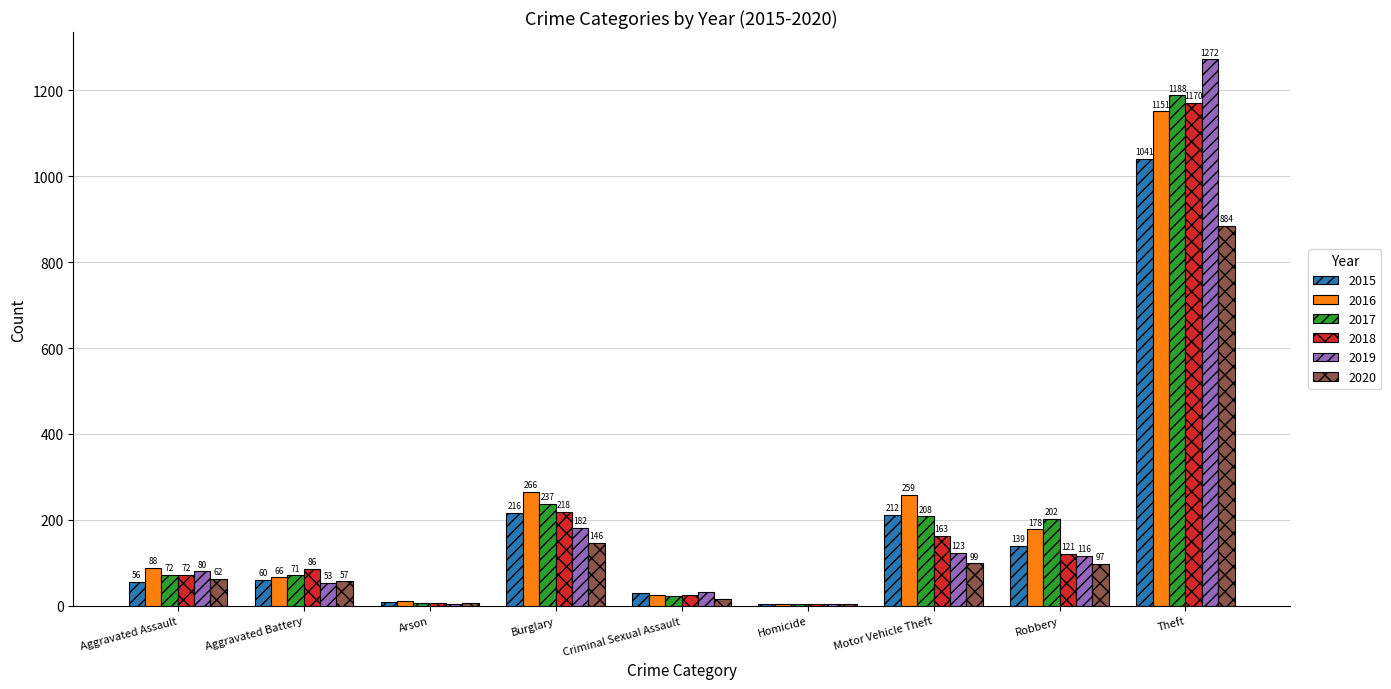

Reading left to right, extract all data points from this chart.

2015: Aggravated Assault=56	Aggravated Battery=60	Arson=10	Burglary=216	Criminal Sexual Assault=29	Homicide=5	Motor Vehicle Theft=212	Robbery=139	Theft=1041
2016: Aggravated Assault=88	Aggravated Battery=66	Arson=12	Burglary=266	Criminal Sexual Assault=26	Homicide=4	Motor Vehicle Theft=259	Robbery=178	Theft=1151
2017: Aggravated Assault=72	Aggravated Battery=71	Arson=7	Burglary=237	Criminal Sexual Assault=22	Homicide=4	Motor Vehicle Theft=208	Robbery=202	Theft=1188
2018: Aggravated Assault=72	Aggravated Battery=86	Arson=7	Burglary=218	Criminal Sexual Assault=24	Homicide=4	Motor Vehicle Theft=163	Robbery=121	Theft=1170
2019: Aggravated Assault=80	Aggravated Battery=53	Arson=5	Burglary=182	Criminal Sexual Assault=31	Homicide=4	Motor Vehicle Theft=123	Robbery=116	Theft=1272
2020: Aggravated Assault=62	Aggravated Battery=57	Arson=7	Burglary=146	Criminal Sexual Assault=16	Homicide=5	Motor Vehicle Theft=99	Robbery=97	Theft=884